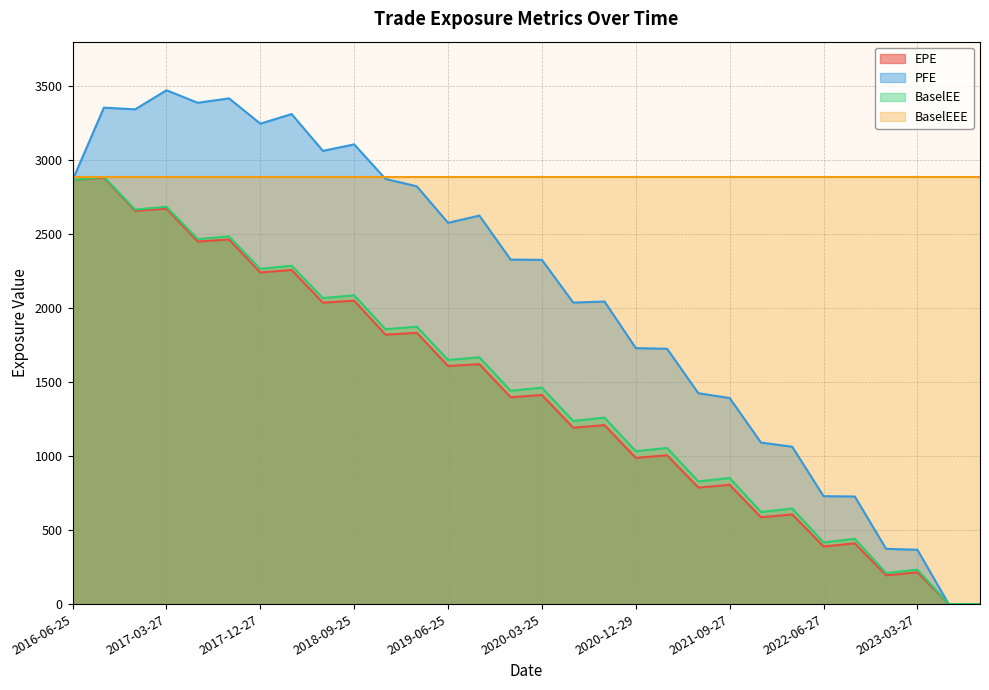

What is the label of the 7th point from the right?

2022-03-25